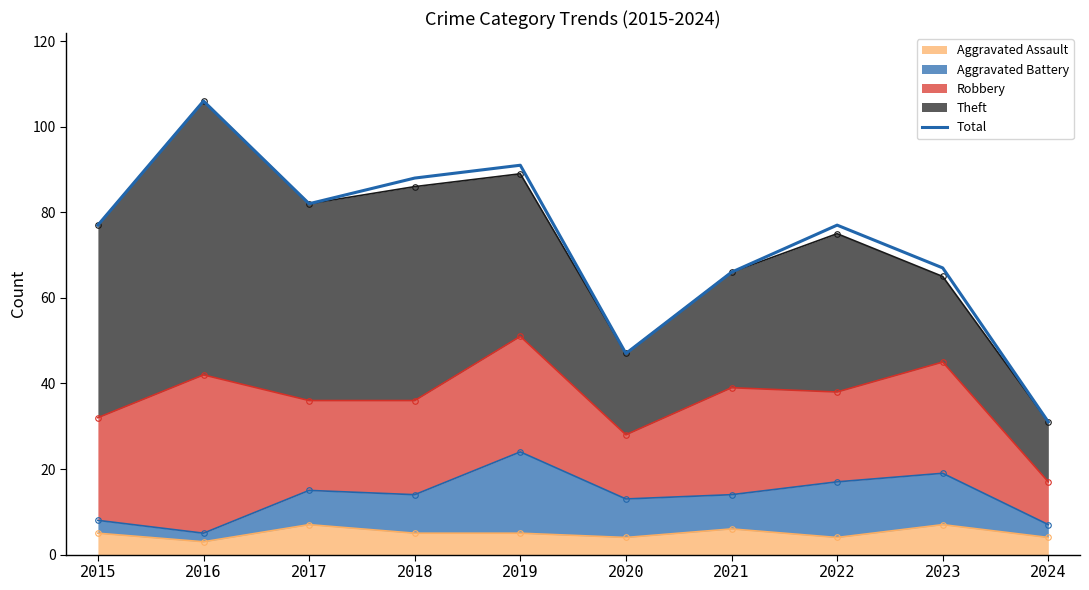

Which label corresponds to the largest value in the chart?

2016